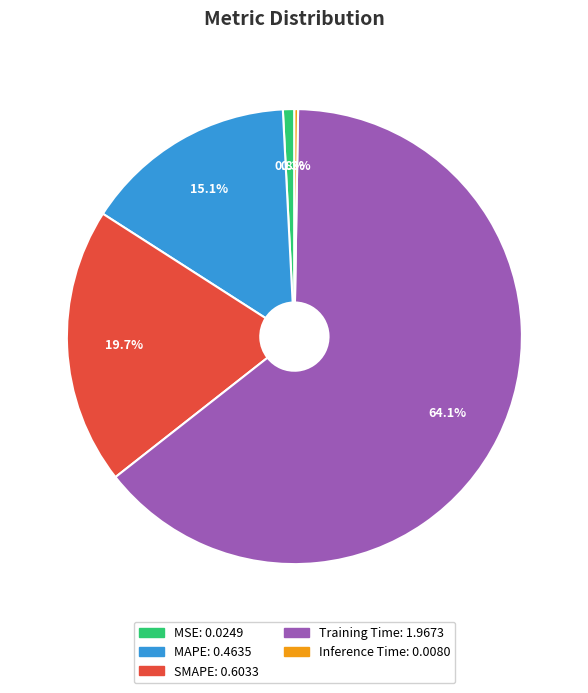

What percentage is the SMAPE slice, to the nearest percent?

20%